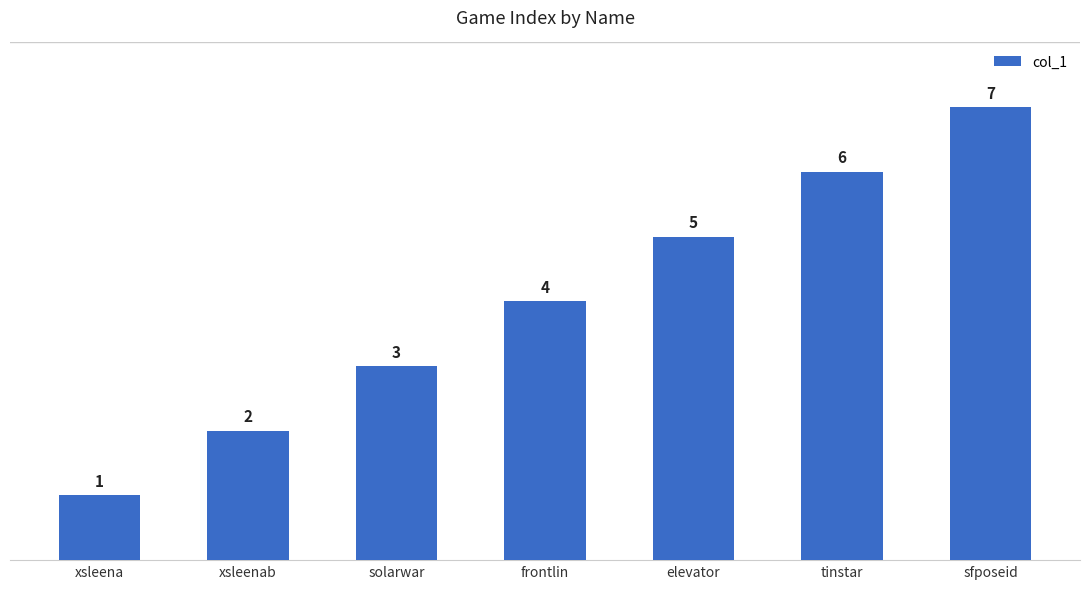

What is the approximate value at xsleena?

1